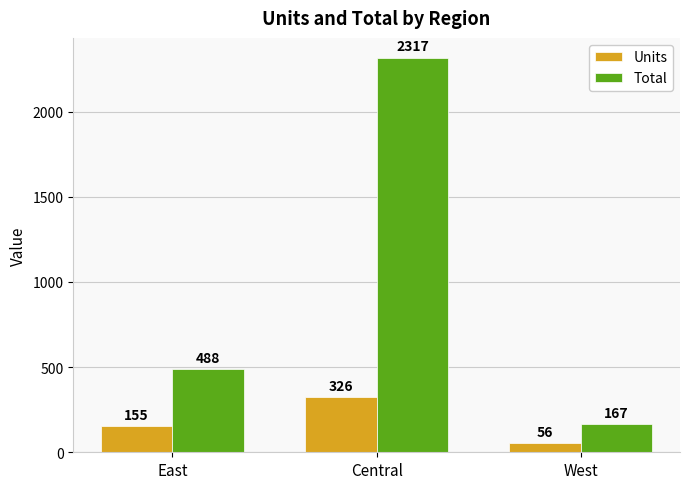

Where is Total nearest to the value 1242?

East